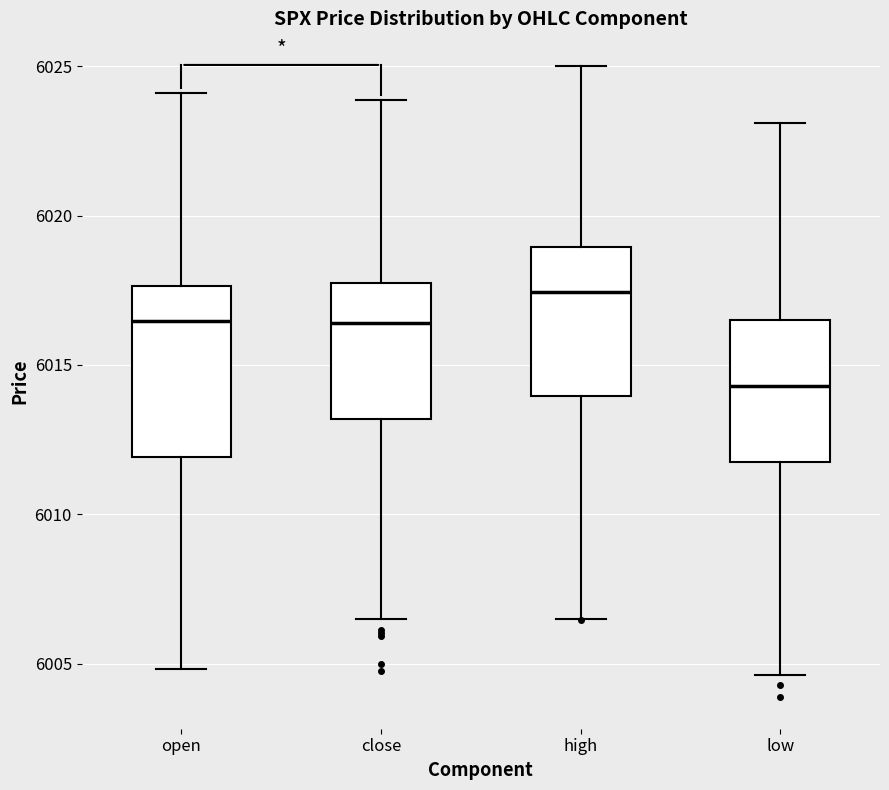

Where does the lower whisker of the box for open end on the y-axis? The values are not printed on the chart, so give them approximately, as read against the axis.

6005.0